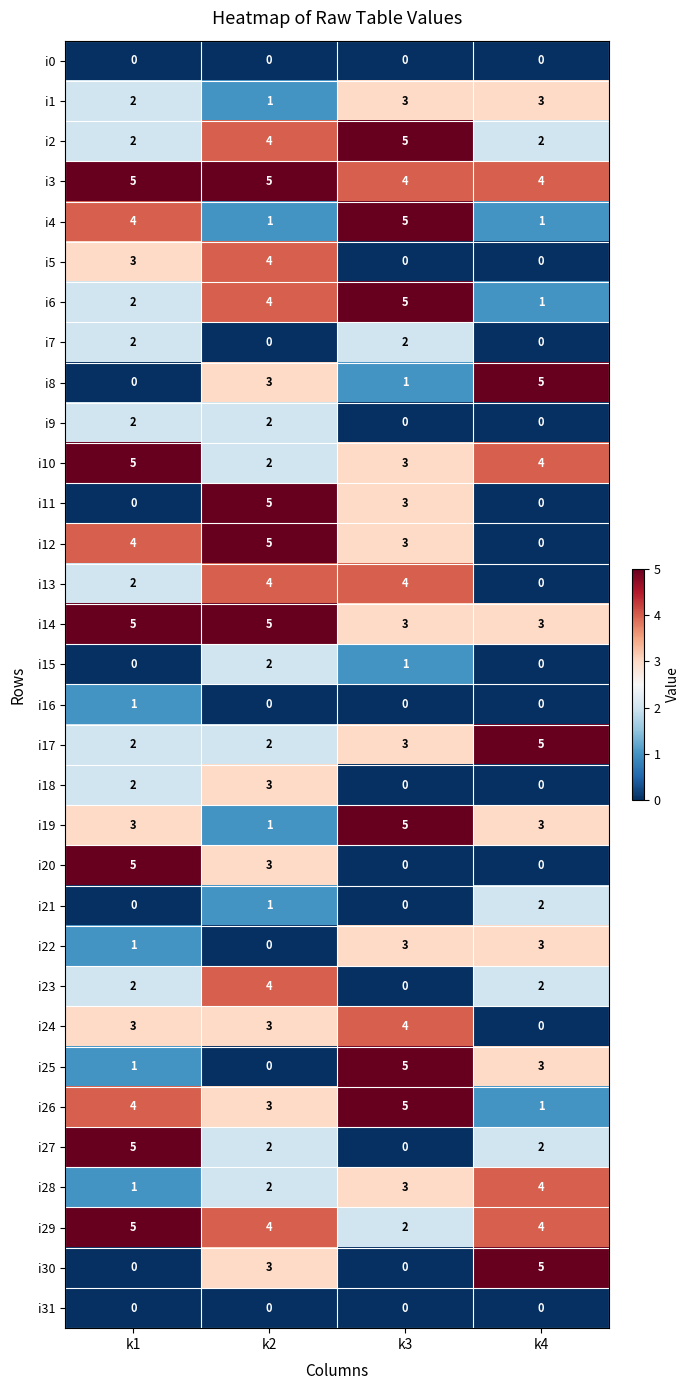

Which series changed the most between k3 and k4?

i30